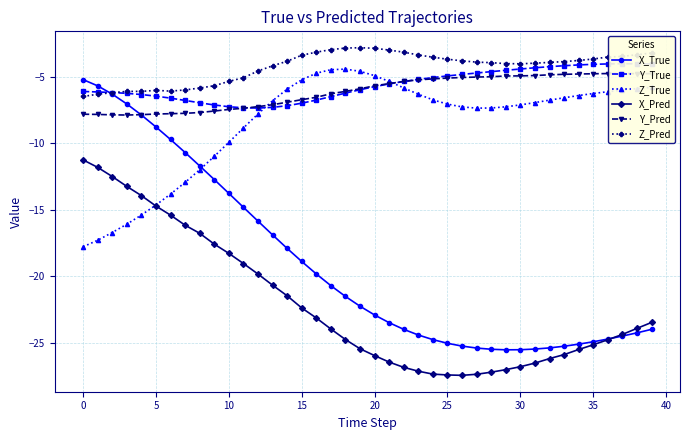

What is the total value across all series at 28?

-73.5